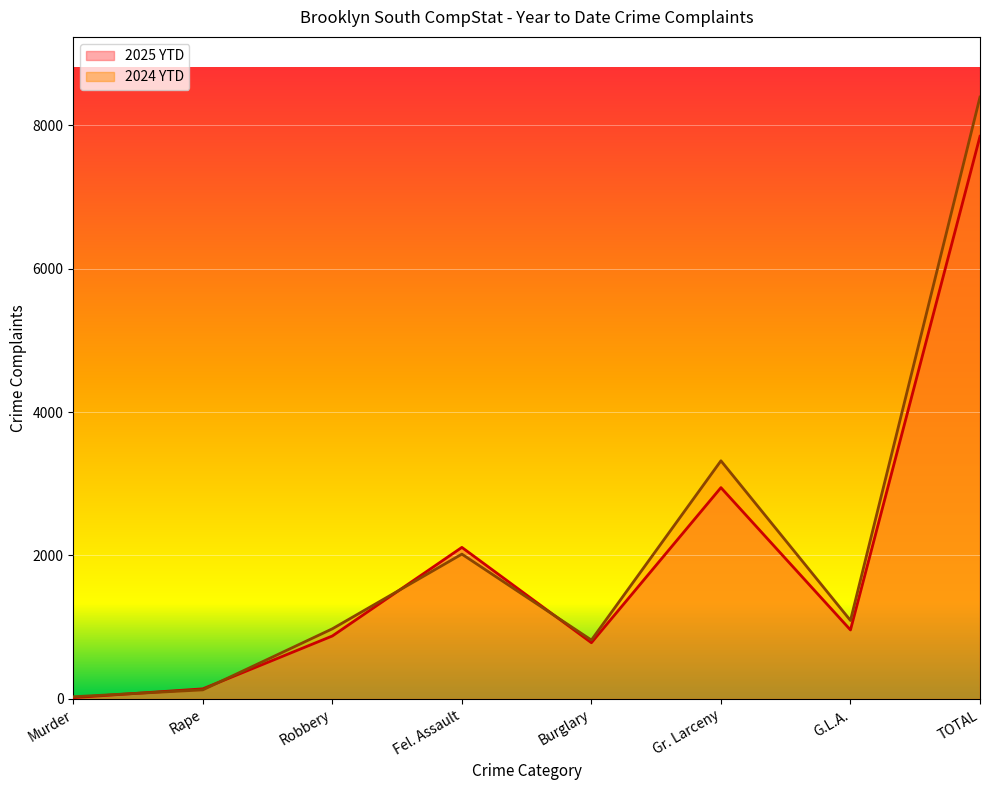

After their last crossing, which series has the higher values: 2024 YTD or 2025 YTD?

2024 YTD